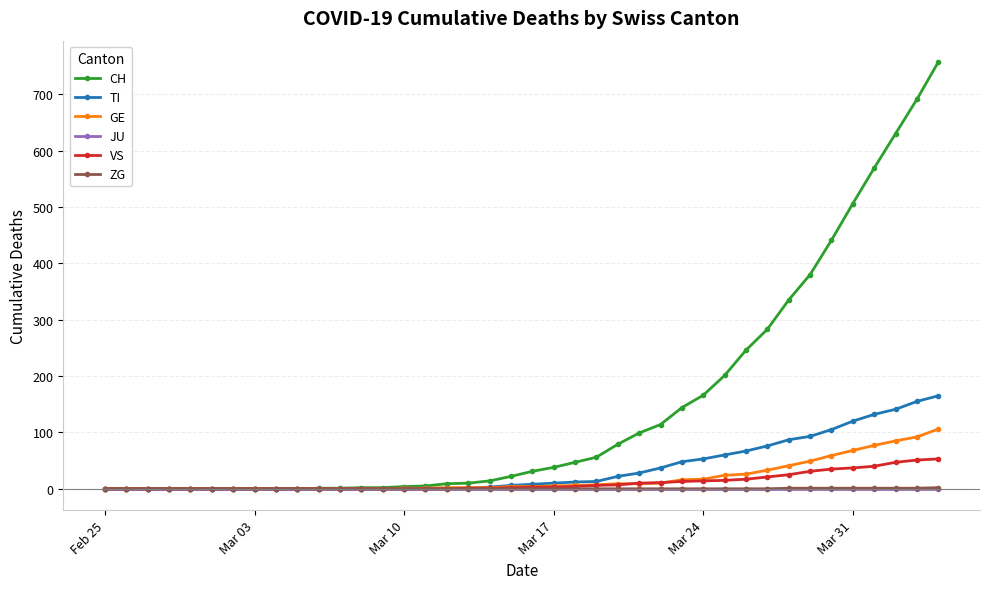

Which series has the widest spread of values?

CH